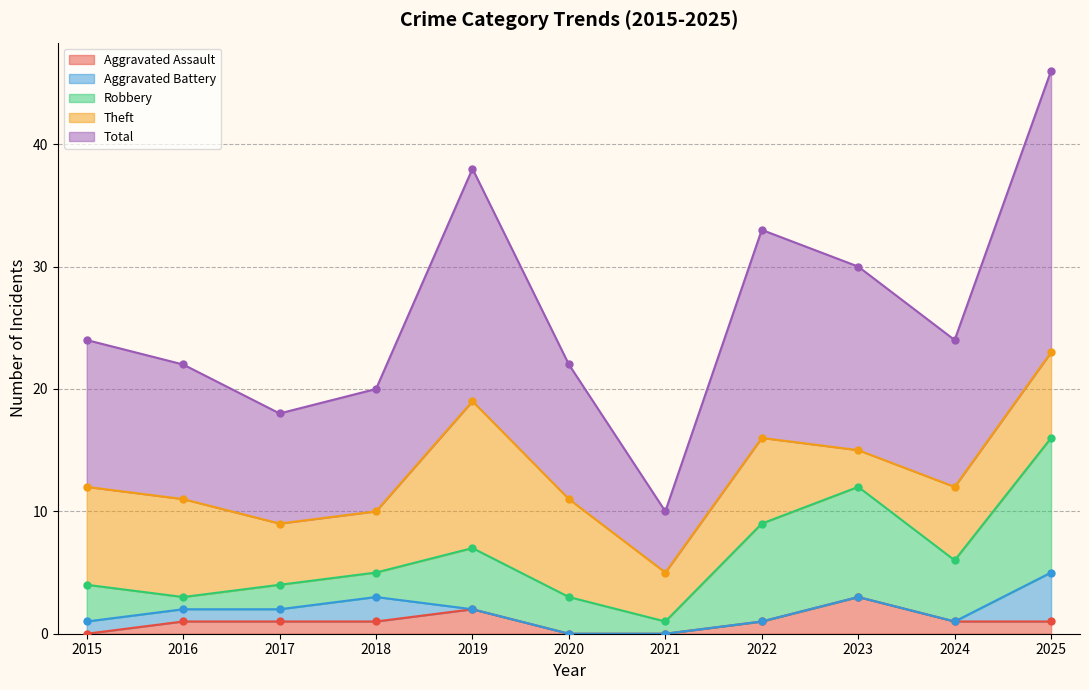

How many interior local peaks does the Aggravated Battery series have?

1